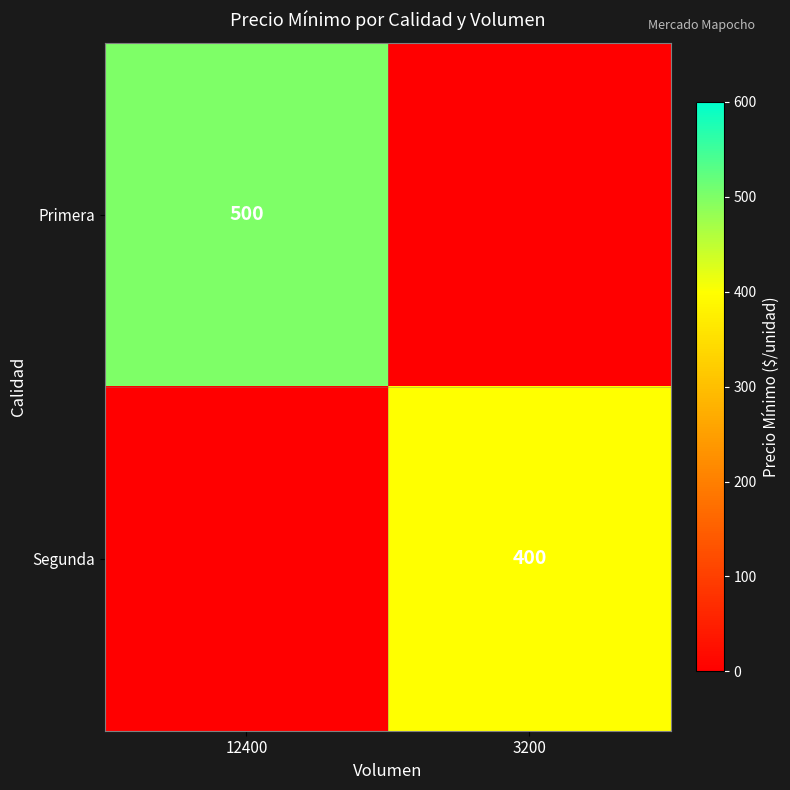

True or false: Segunda has a value of 545 at 3200.

False